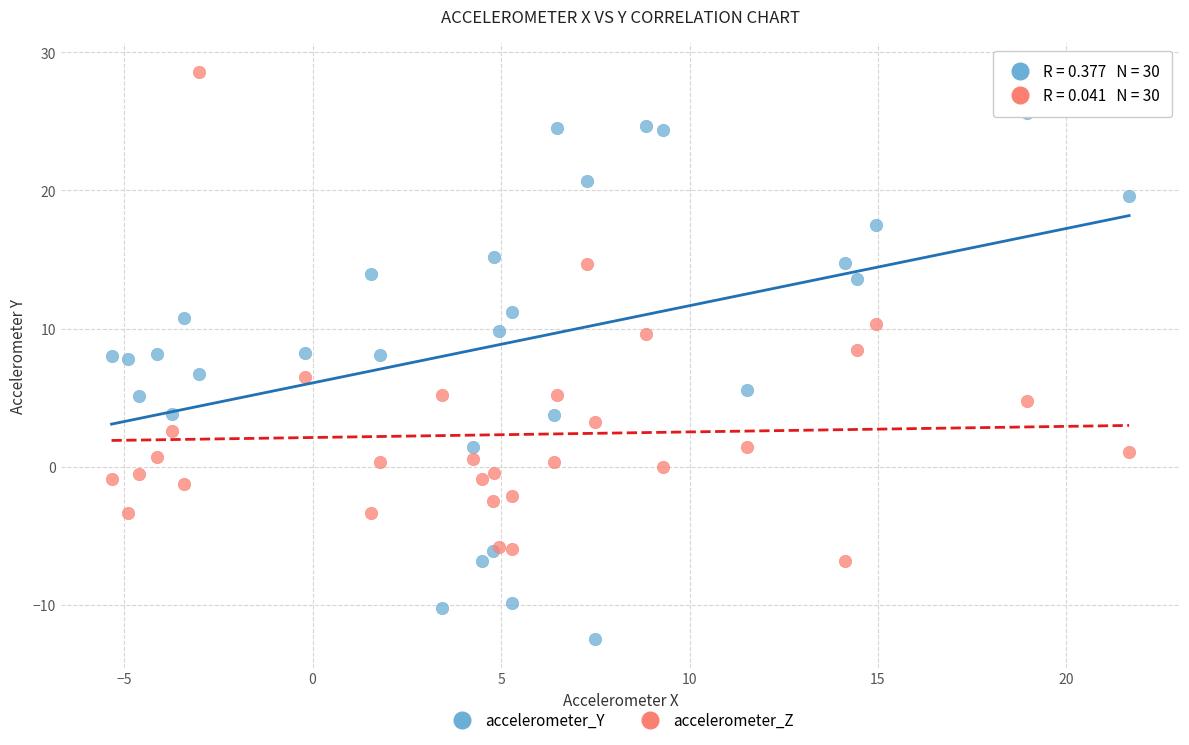

Which series reaches the minimum Y coordinate?

accelerometer_Y